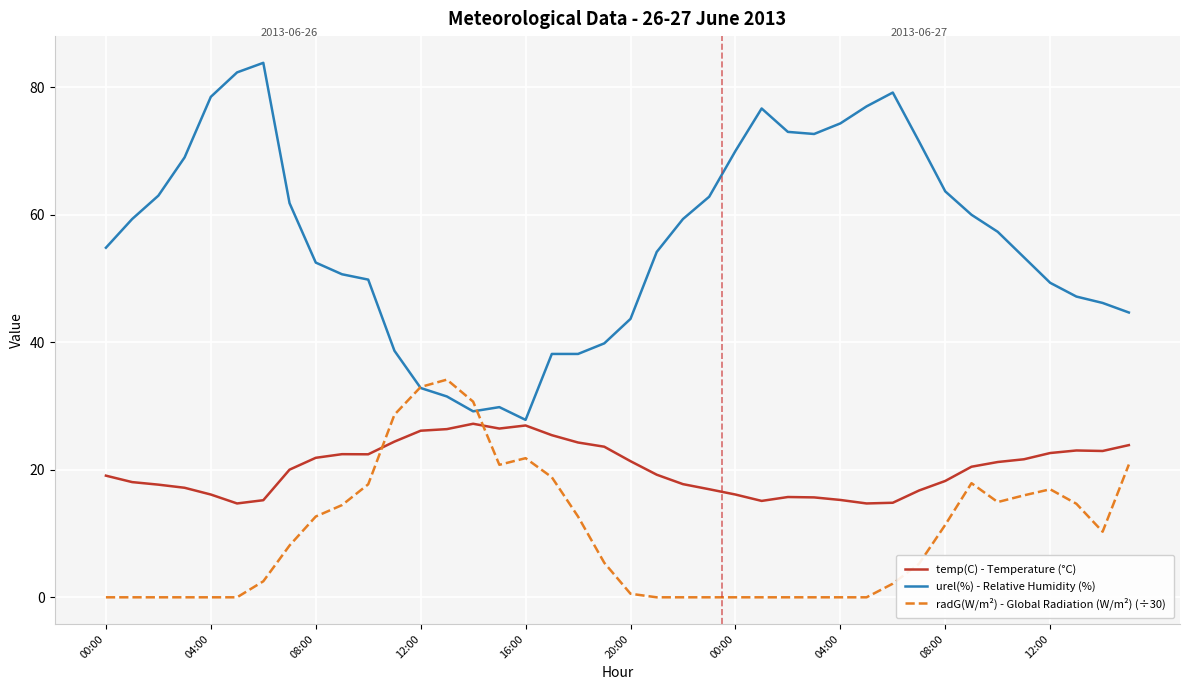

Which series has the largest range (max minus min)?

urel(%) - Relative Humidity (%)